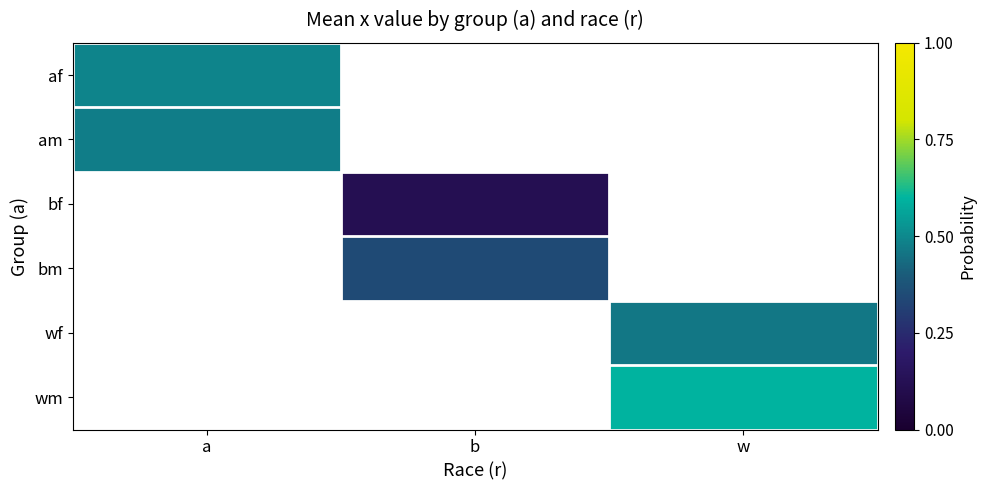

What is the smallest value displayed?

0.1